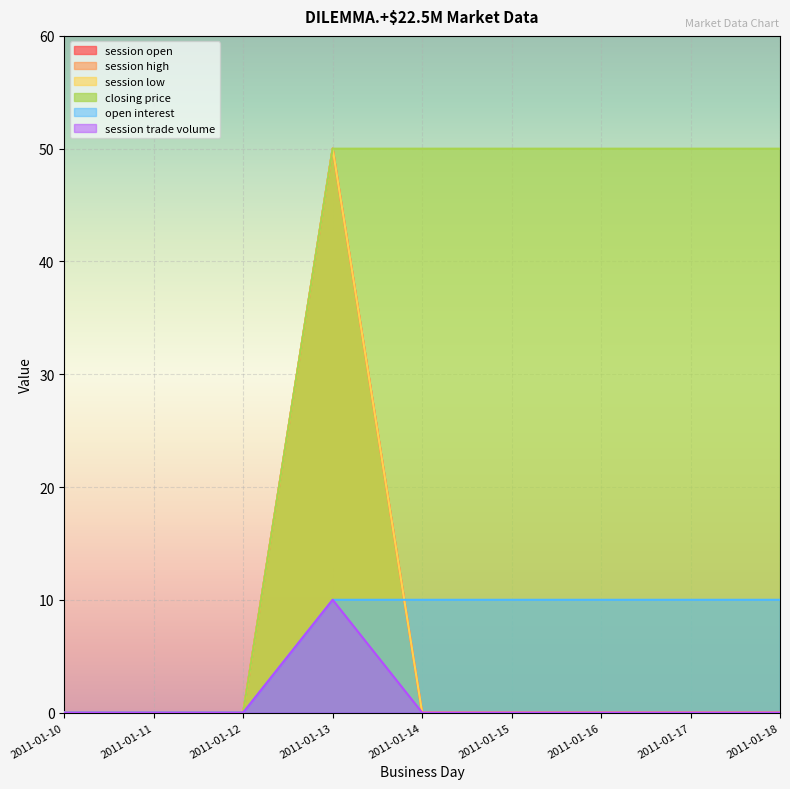

What is the sum of all session open values?

50